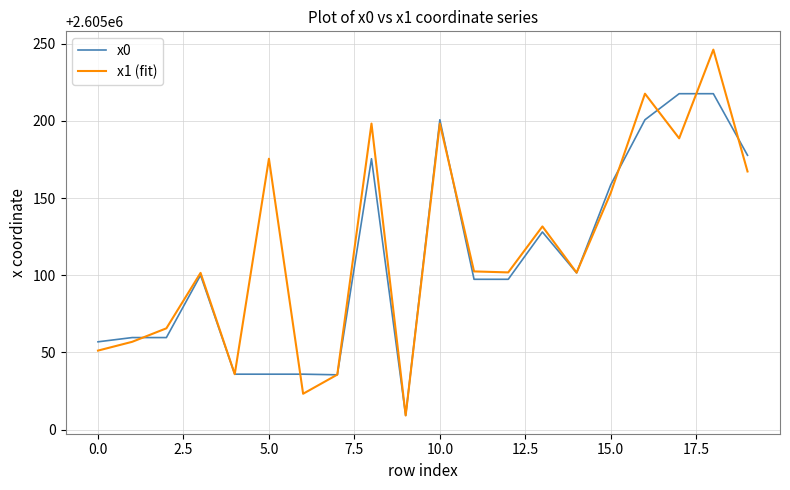

Which series has the widest spread of values?

x1 (fit)